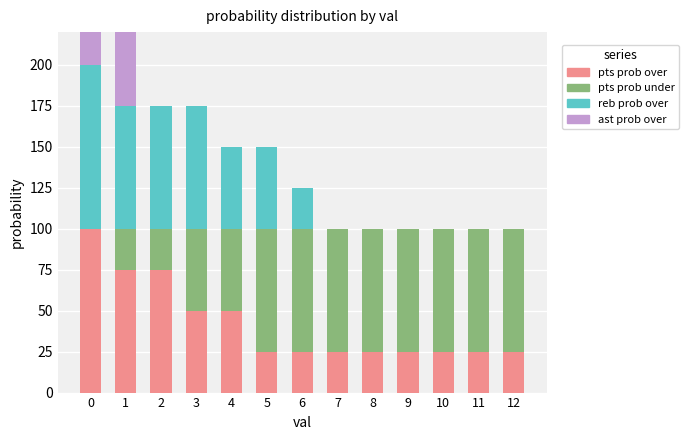

How many bars are there in total?

52